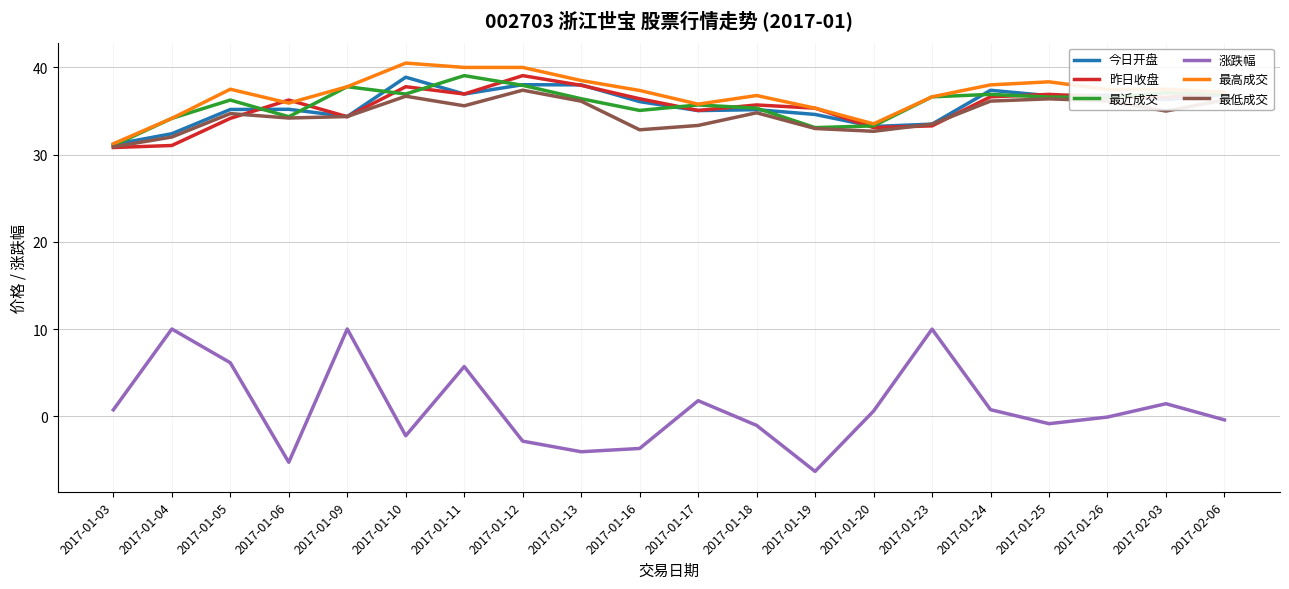

True or false: 最近成交 and 涨跌幅 cross at least once.

False